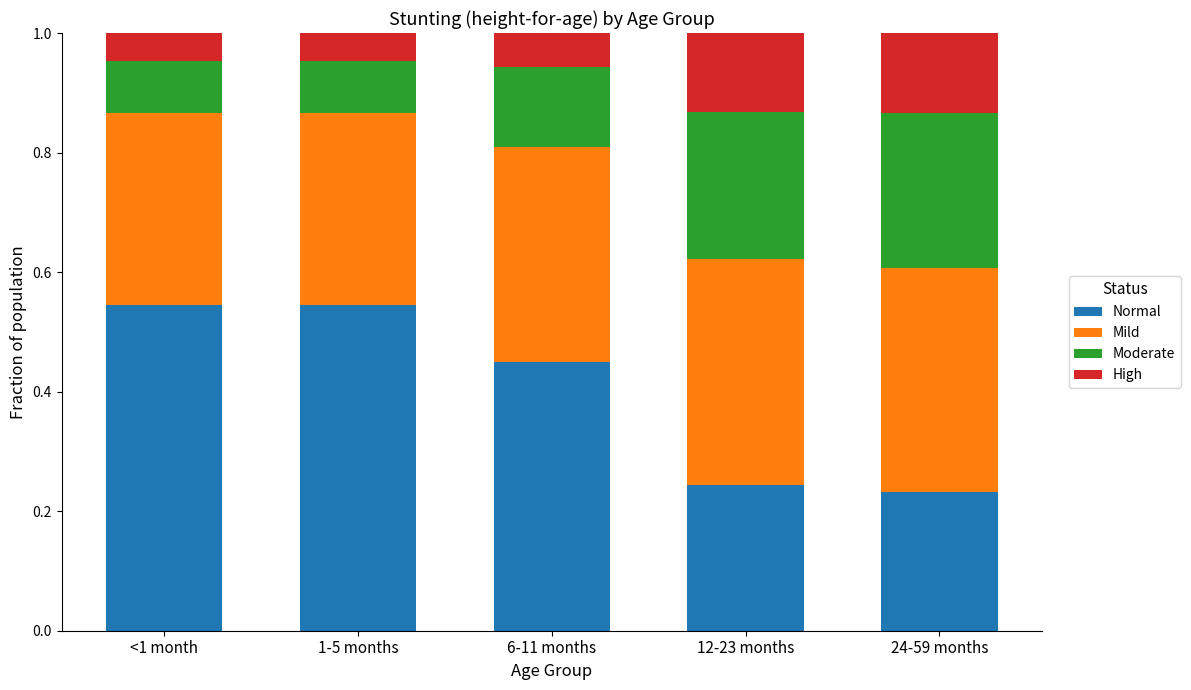

How many bars are there in total?

5